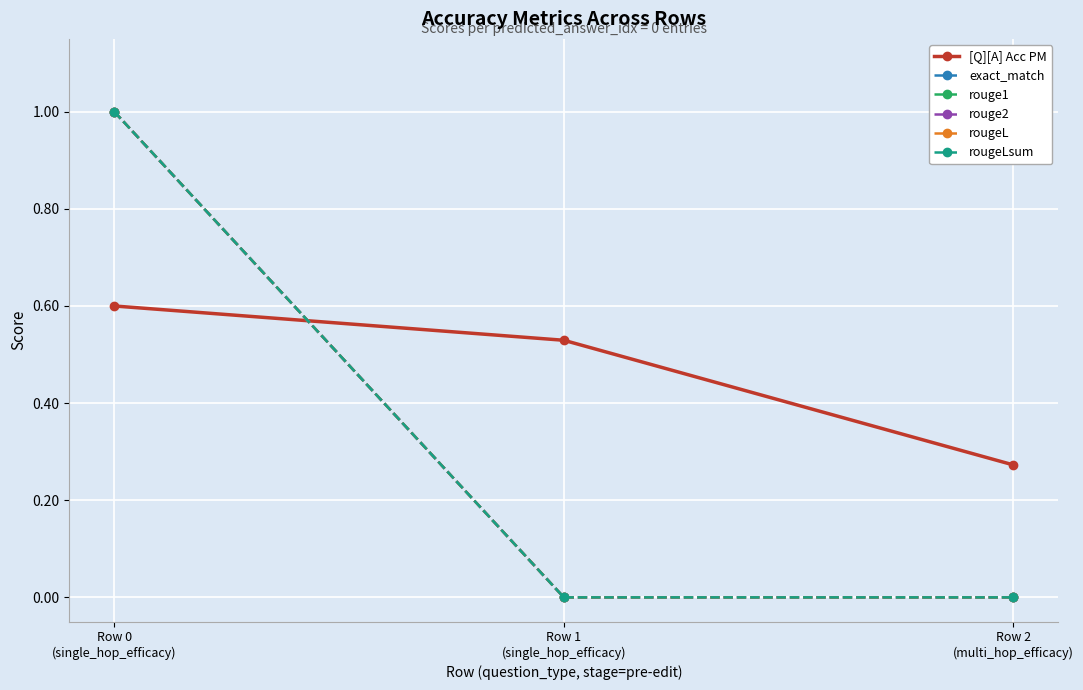

Does the chart have visible grid lines?

Yes